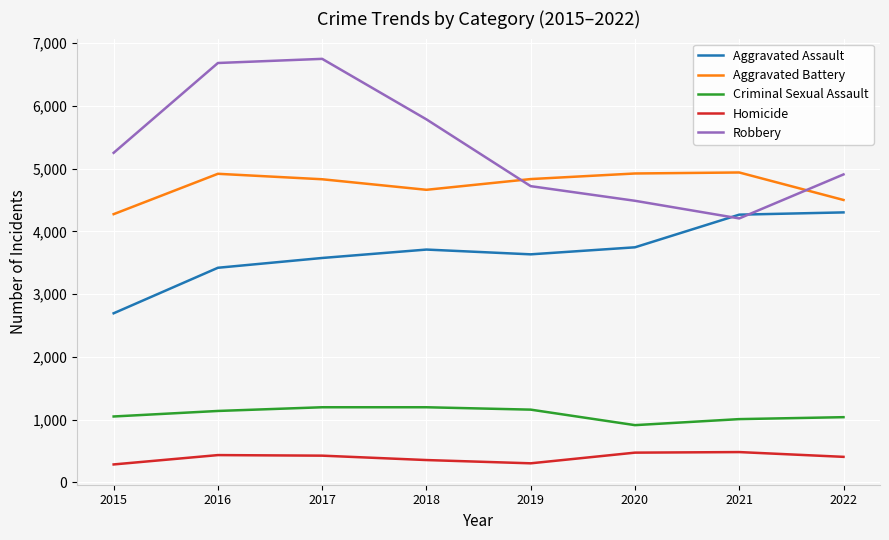

What is the greatest value displayed?

6748